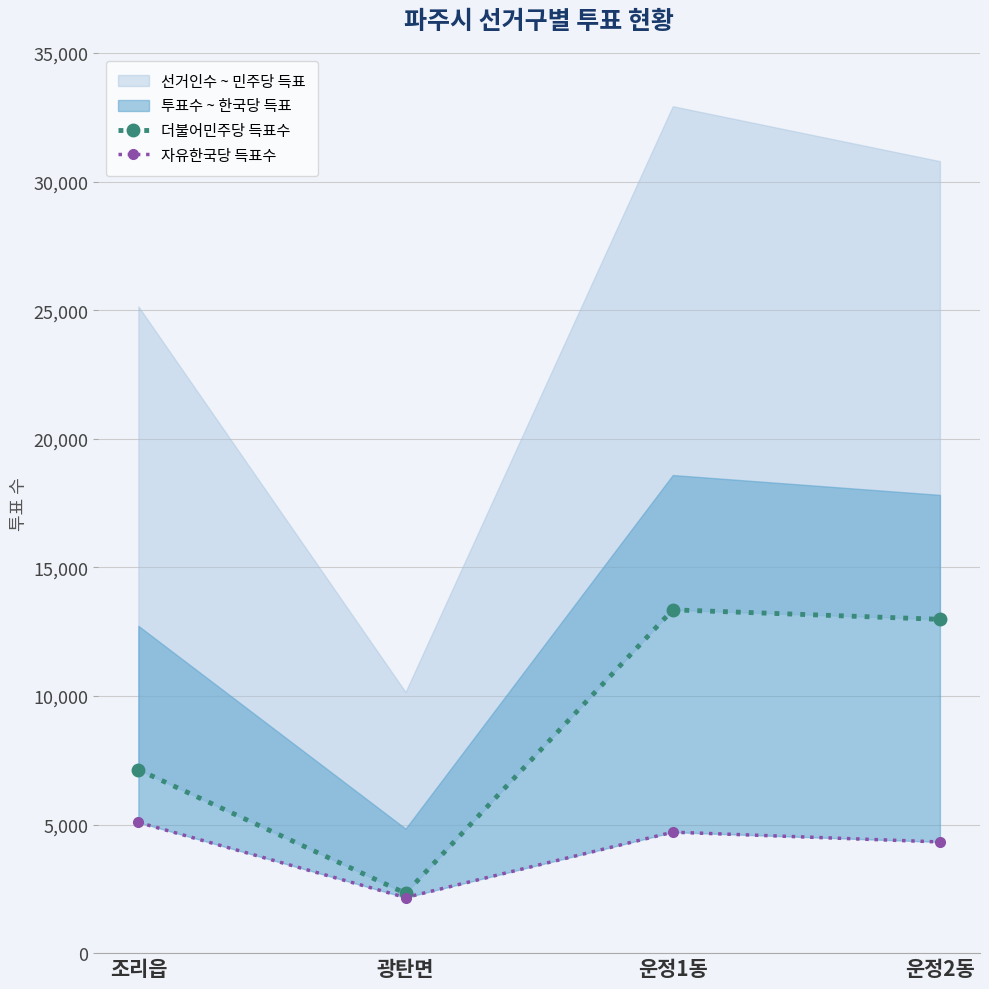

Which series has the largest range (max minus min)?

더불어민주당 득표수